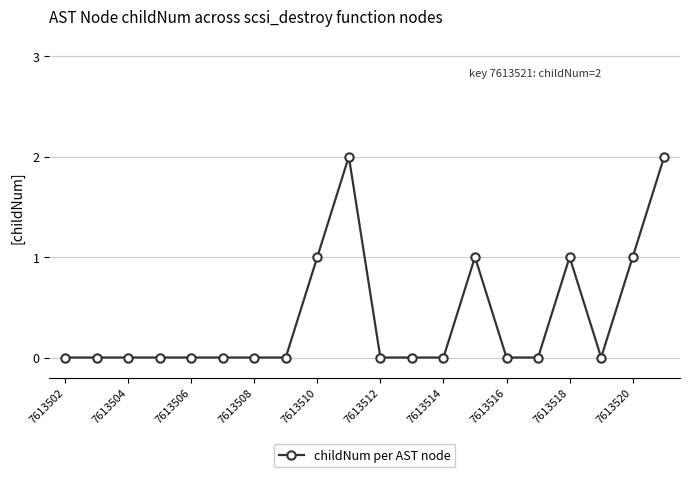

True or false: the data has more than 1 interior local peaks.

True